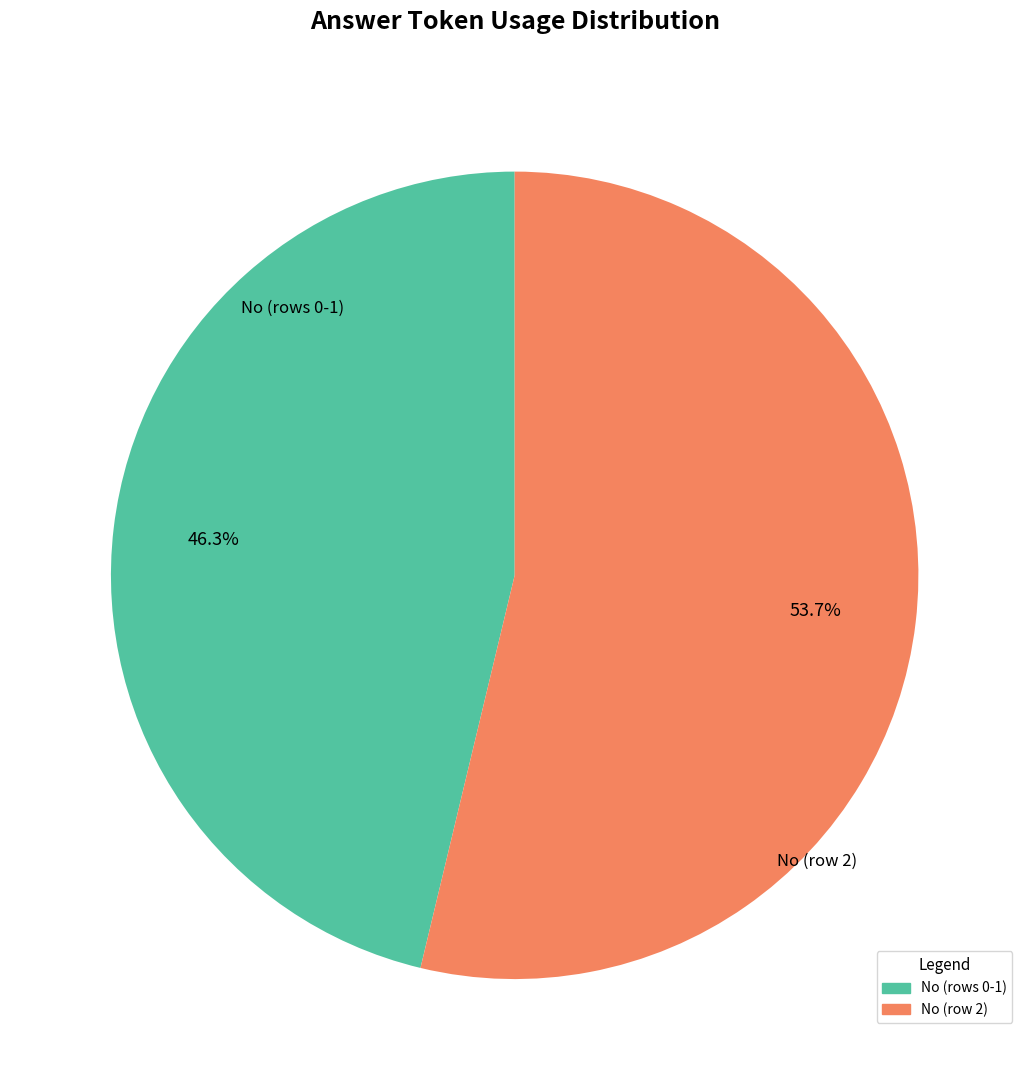

Is there a majority slice in this chart?

Yes